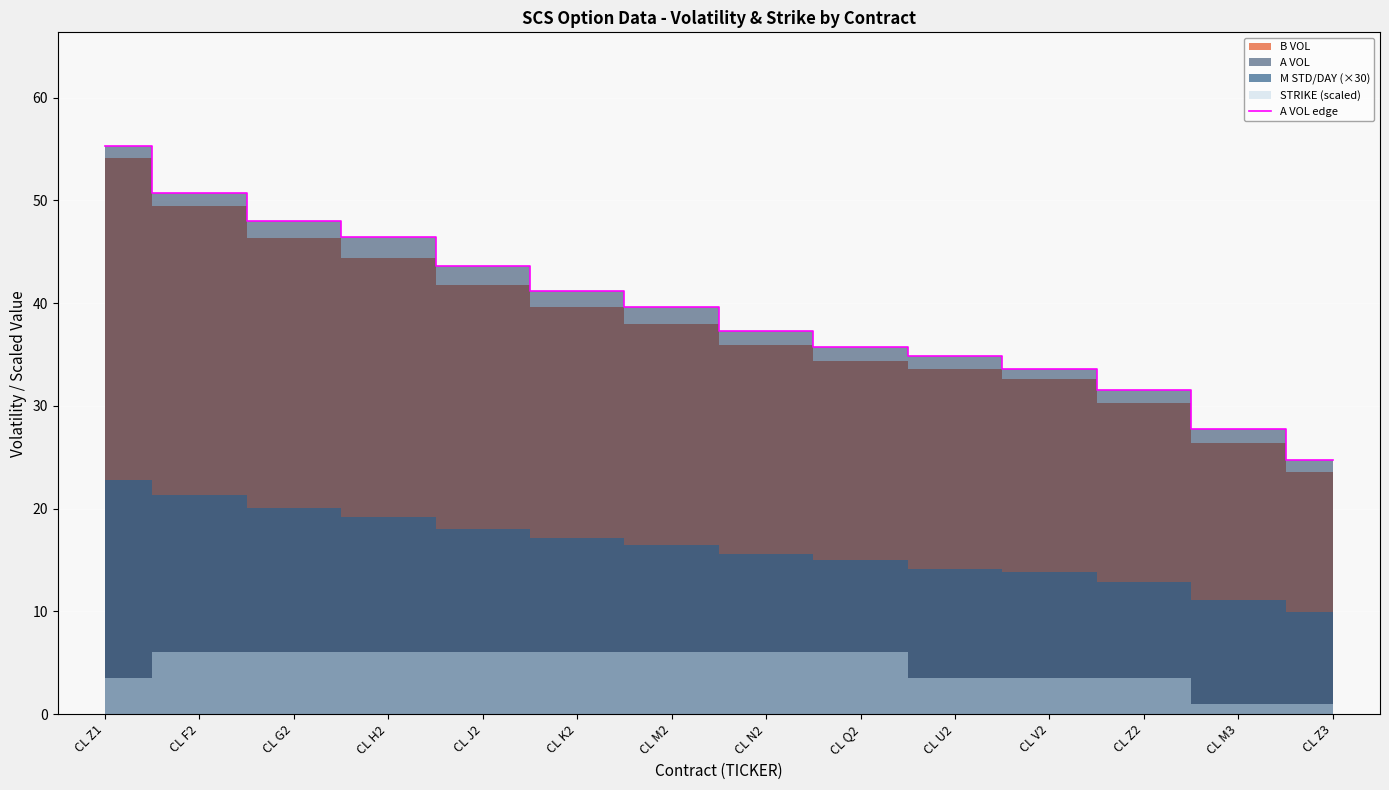

How many values are below 39?

7